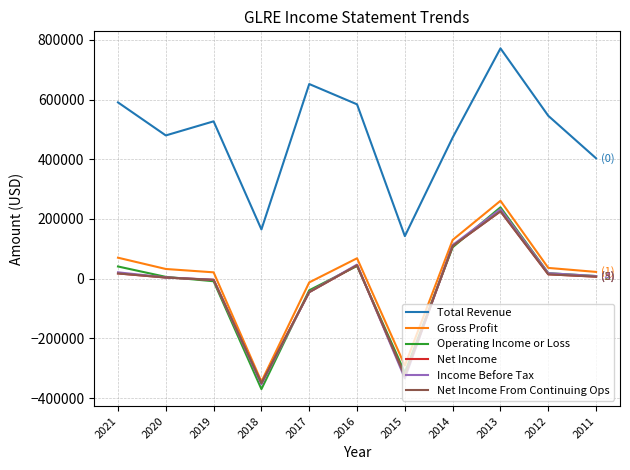

Does the chart have visible grid lines?

Yes